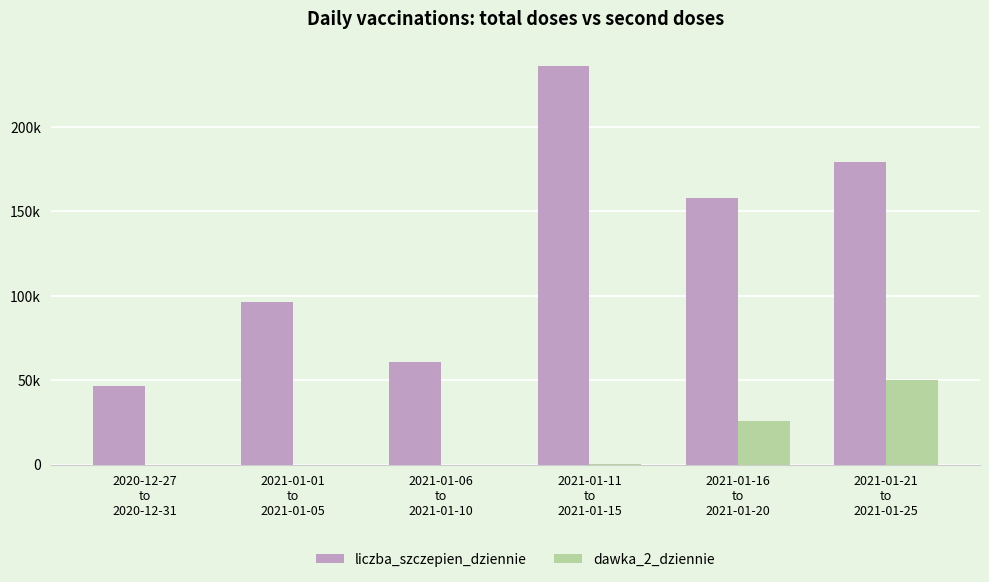

What is the label of the 6th bar from the right?

2020-12-27
to
2020-12-31